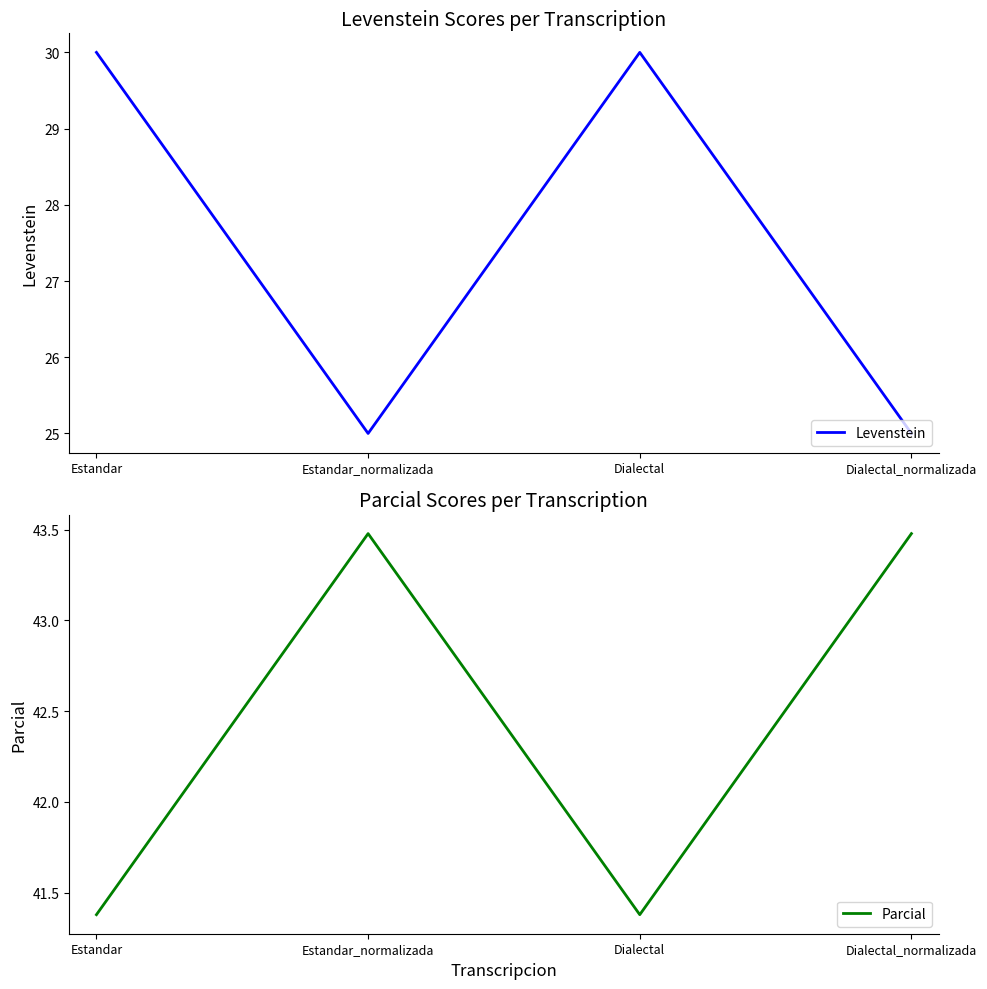

What is the difference between the maximum and minimum values in the Levenstein series?

5.0